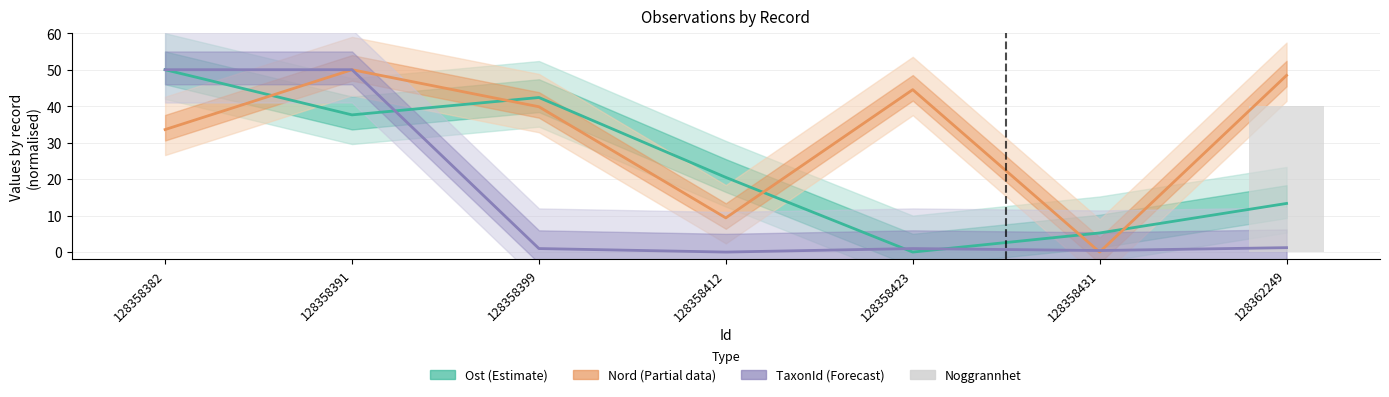

How many data points in Ost (Estimate) are less than 20?

3